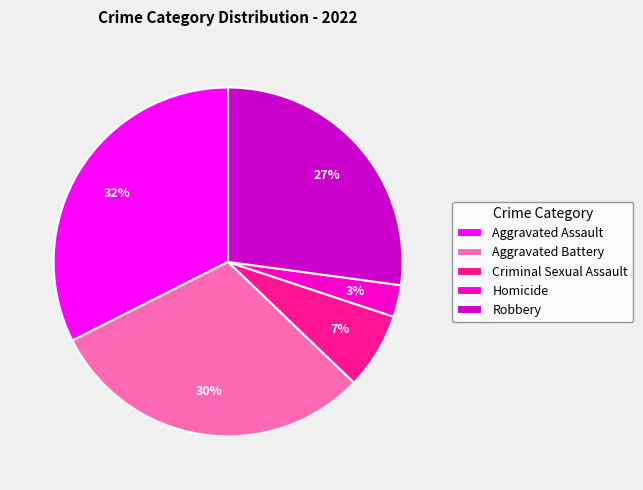

What is the smallest slice in the pie chart?

Homicide